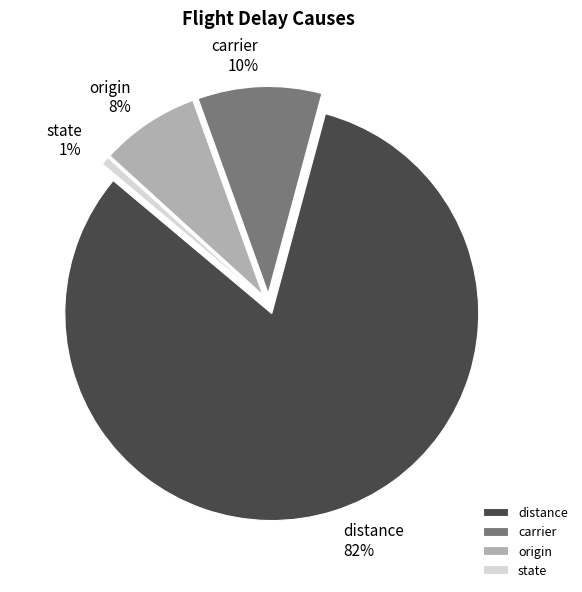

Which category has the biggest portion of the pie?

distance